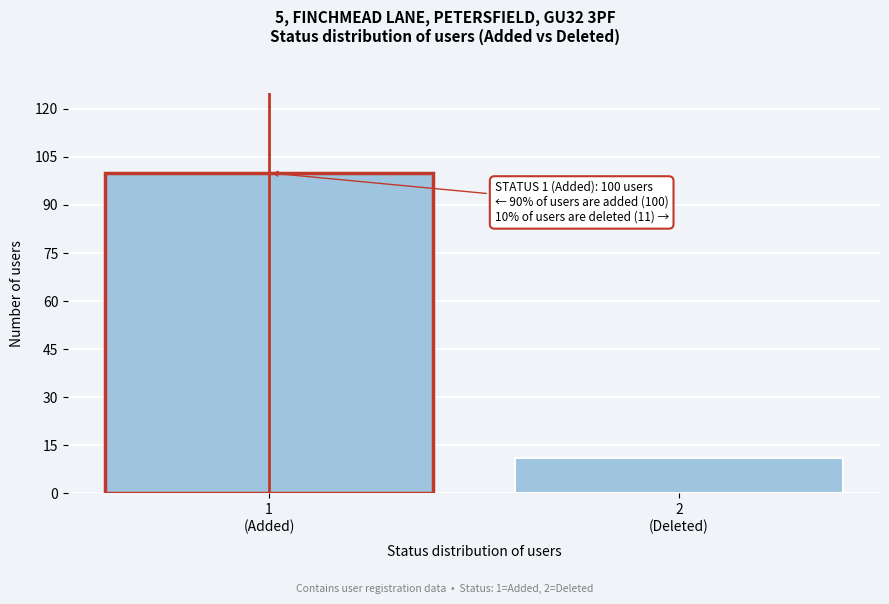

Reading right to left, transcribe all the data shown in this chart.

11	100